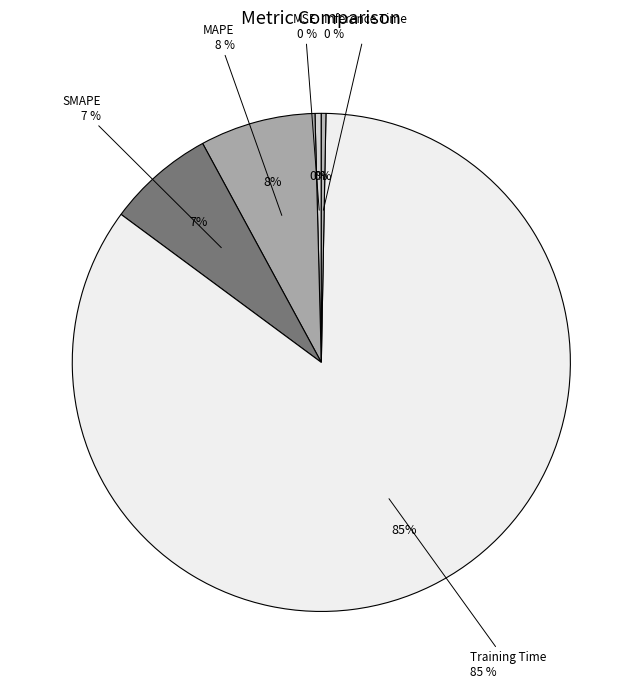

To the nearest percent, what is the difference between the largest and smallest slice percentages?

85%